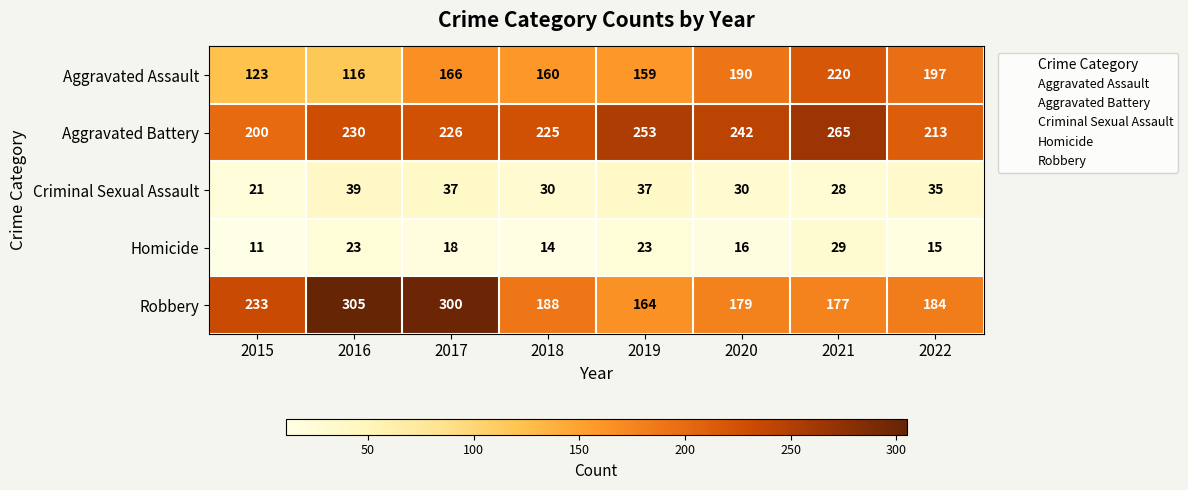

Which series has the largest total across all categories?

Aggravated Battery